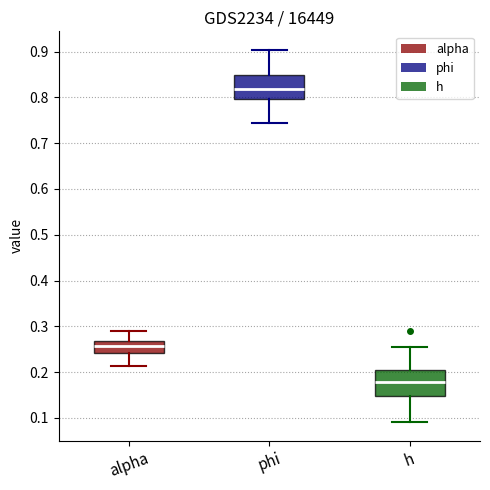

Where does the median line of the box for phi sit on the y-axis? The values are not printed on the chart, so give them approximately, as read against the axis.

0.82